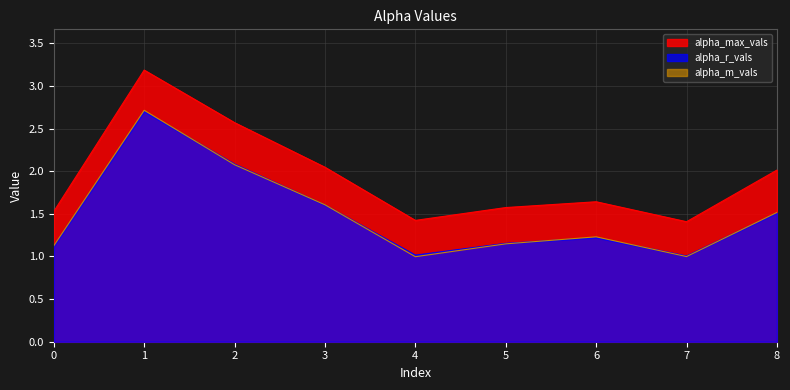

The alpha_m_vals series shows 0.3 at 4. True or false?

False